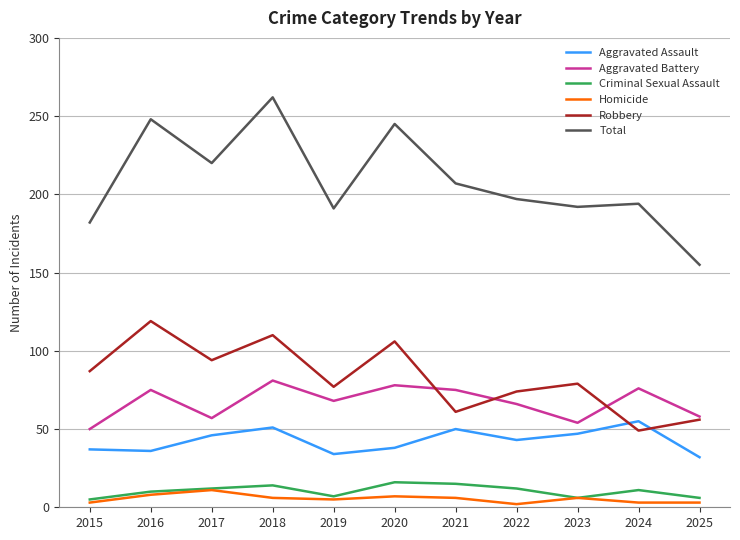

Which series has the largest total across all categories?

Total